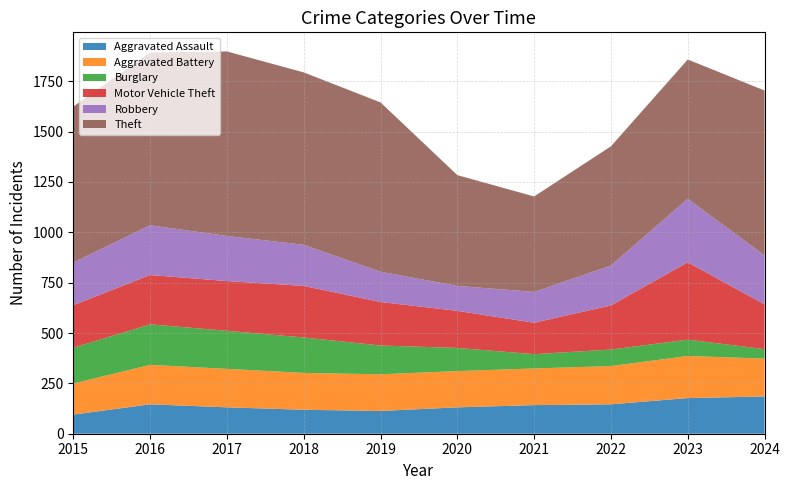

Reading right to left, what are all the values shown in this chart?

Aggravated Assault: 2024=185	2023=177	2022=146	2021=142	2020=131	2019=113	2018=119	2017=131	2016=146	2015=95
Aggravated Battery: 2024=188	2023=209	2022=190	2021=182	2020=180	2019=182	2018=183	2017=191	2016=196	2015=154
Burglary: 2024=47	2023=81	2022=82	2021=71	2020=115	2019=143	2018=176	2017=189	2016=201	2015=178
Motor Vehicle Theft: 2024=222	2023=384	2022=219	2021=156	2020=184	2019=216	2018=256	2017=247	2016=245	2015=211
Robbery: 2024=243	2023=316	2022=198	2021=153	2020=124	2019=150	2018=204	2017=224	2016=247	2015=212
Theft: 2024=819	2023=691	2022=592	2021=474	2020=550	2019=841	2018=856	2017=916	2016=858	2015=774